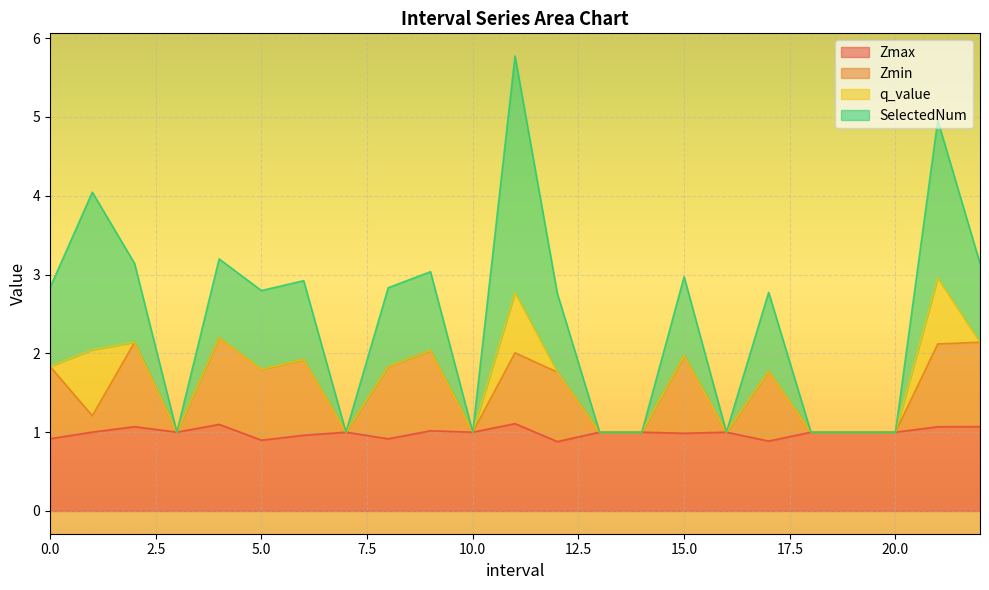

True or false: Zmax and SelectedNum cross at least once.

False